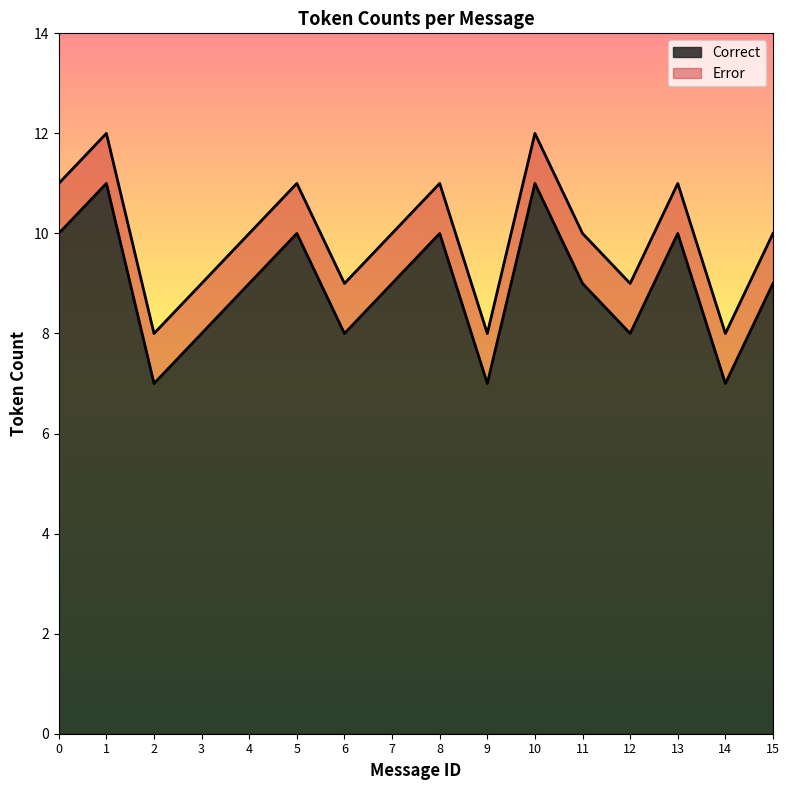

What is the difference between the Correct values at 13 and 7?

1